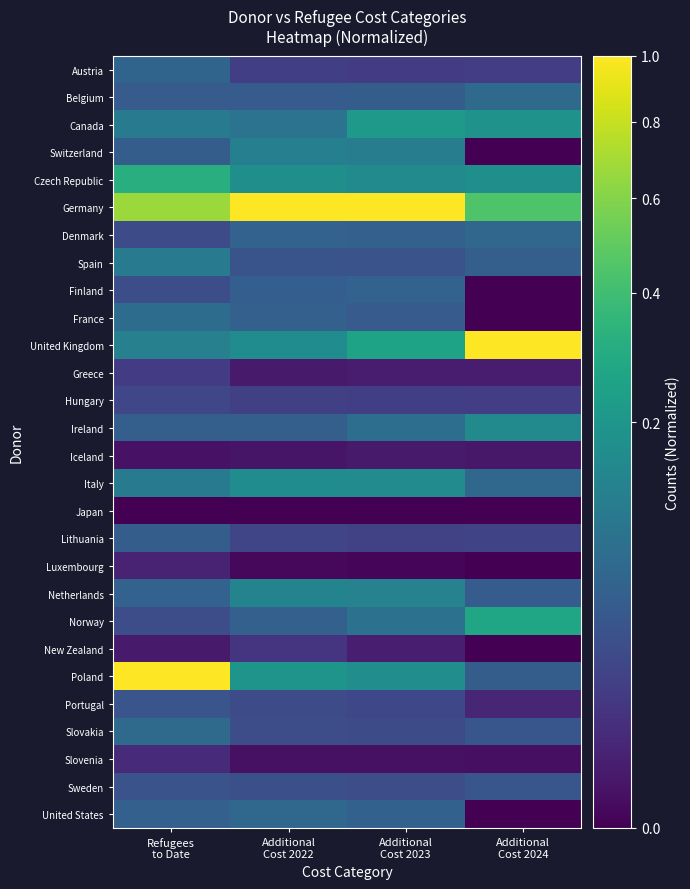

At how many categories does at least one series exceed 0?

4